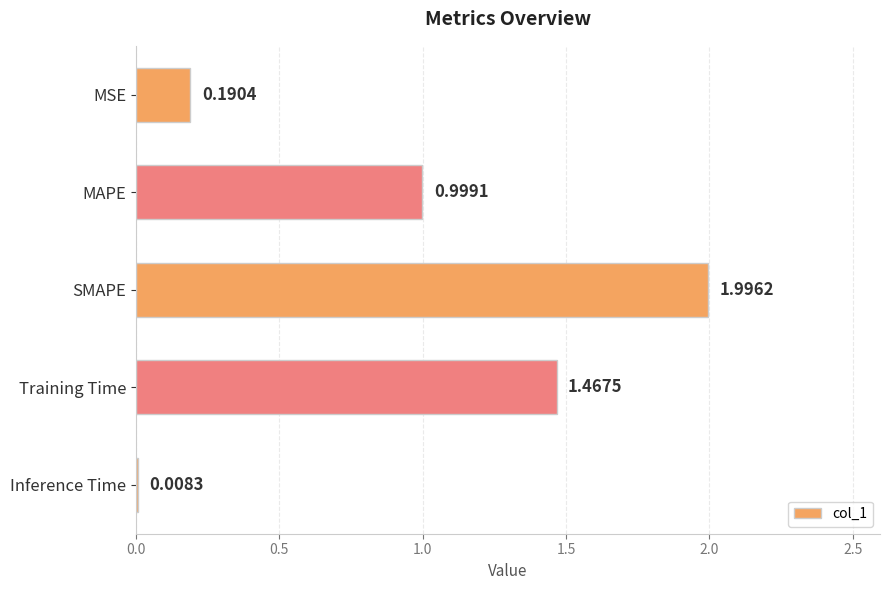

Between SMAPE and Inference Time, which is larger?

SMAPE